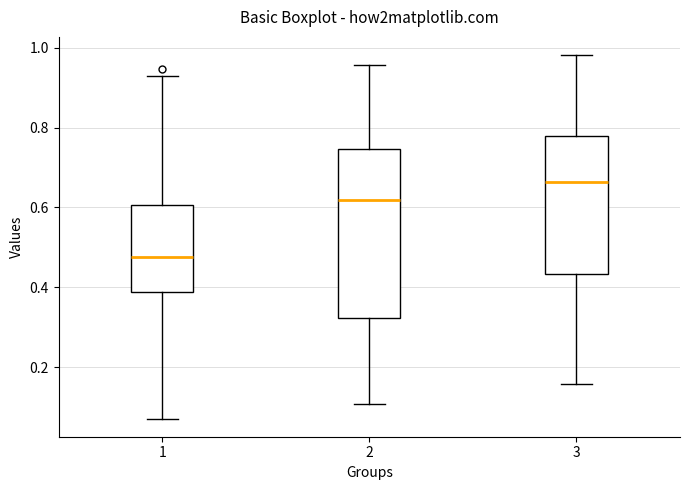

Where is the upper edge of the box at x = 3 on the y-axis? The values are not printed on the chart, so give them approximately, as read against the axis.

0.78